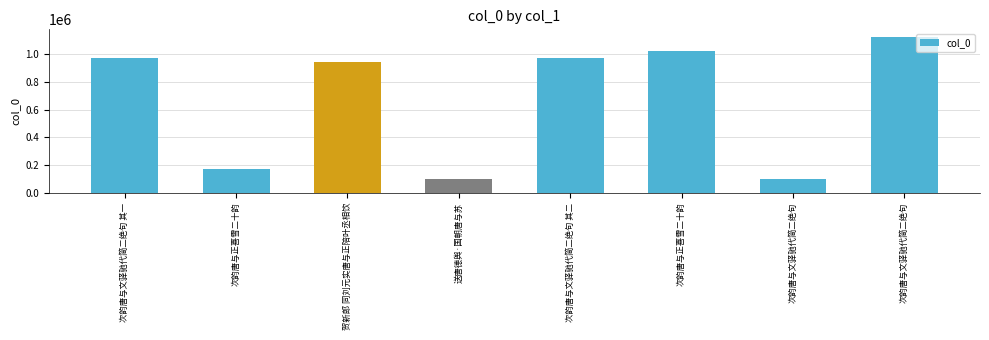

What is the label of the 4th bar from the left?

送唐德舆·国朝唐与苏